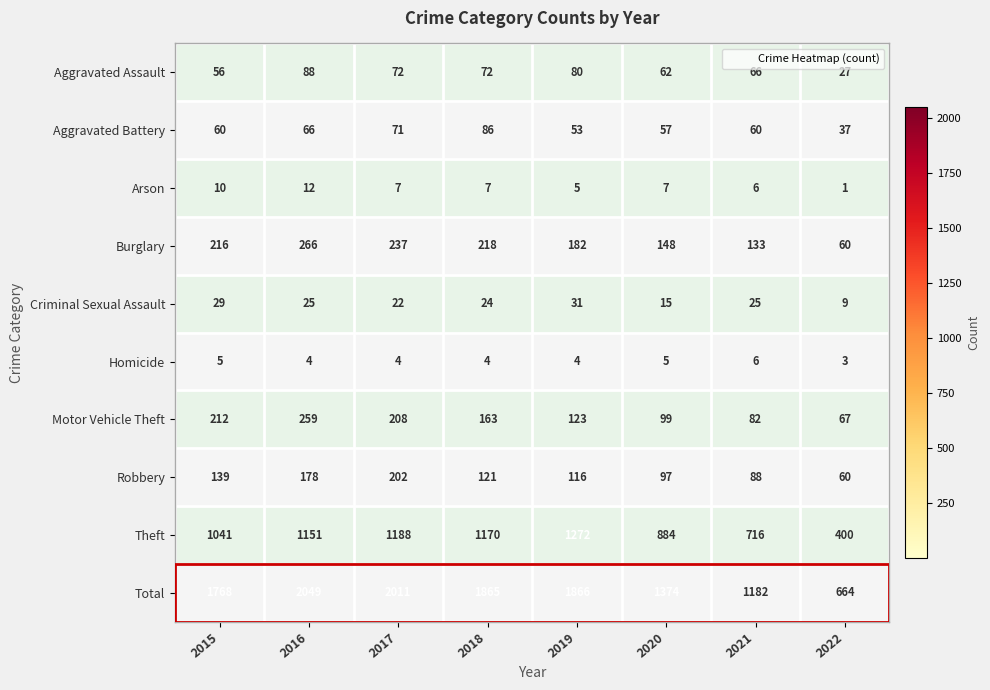

Read the Burglary value at 2017, to the nearest 5.

235